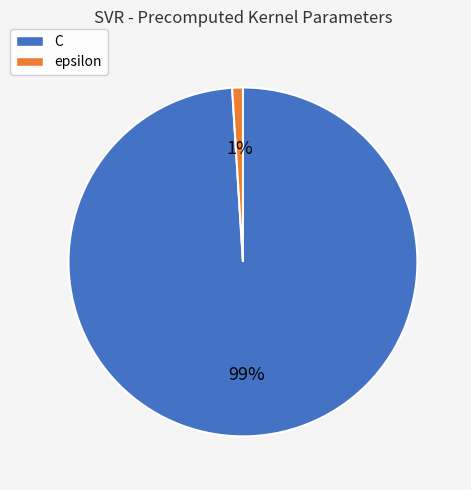

Do C and epsilon together represent more than half of the pie?

Yes